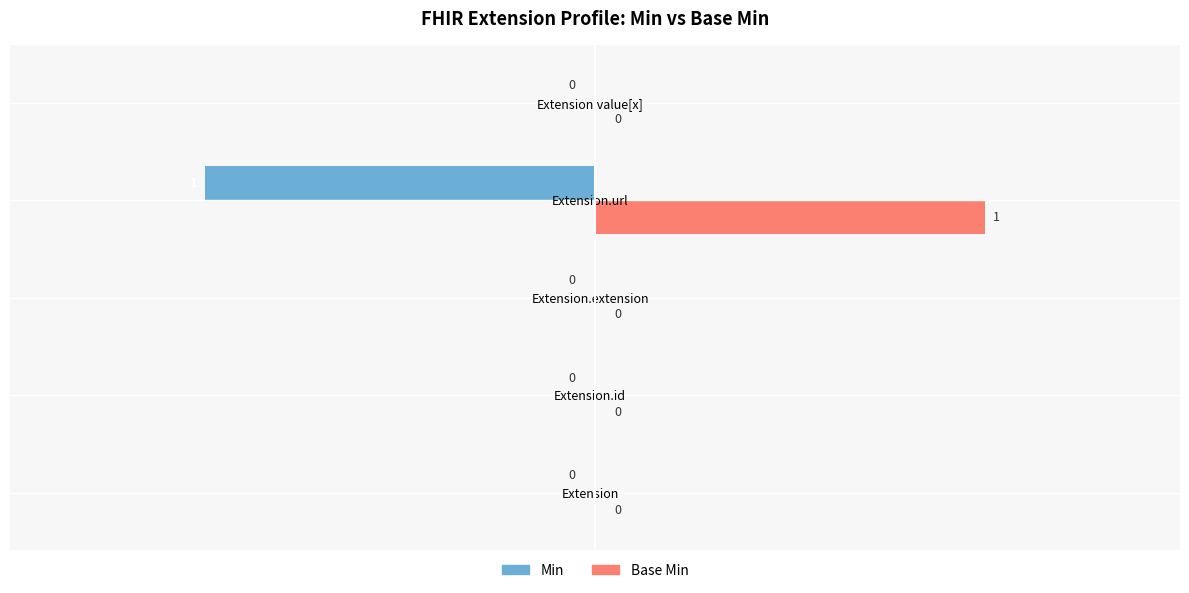

The Min series shows 0 at Extension. True or false?

True